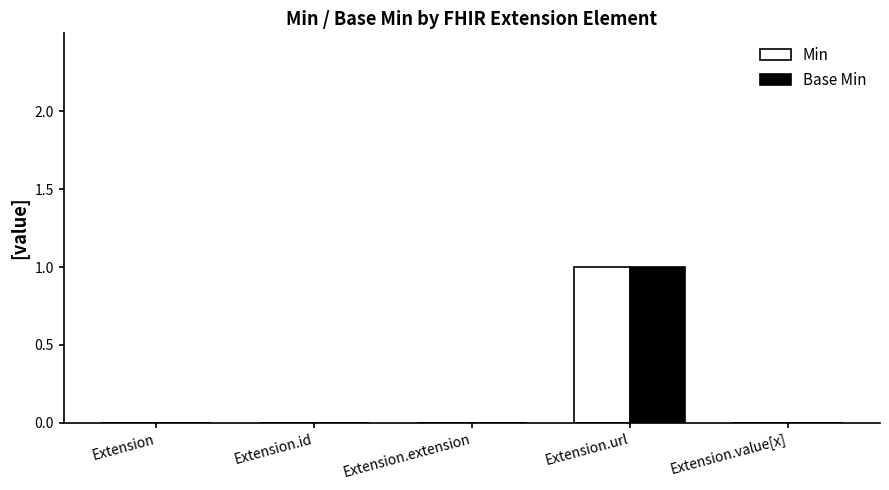

Count the Base Min values in the range 0 to 1.

5